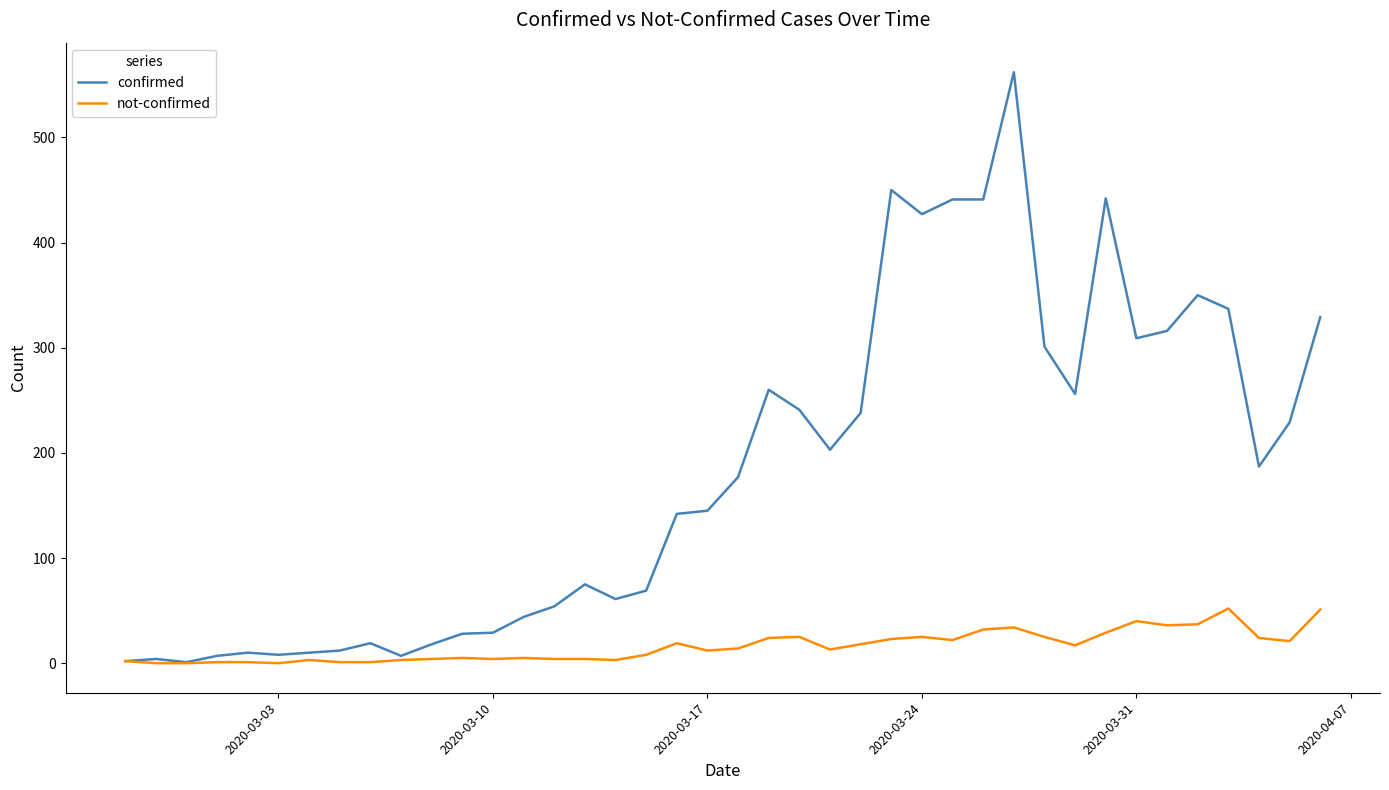

Which series has the widest spread of values?

confirmed